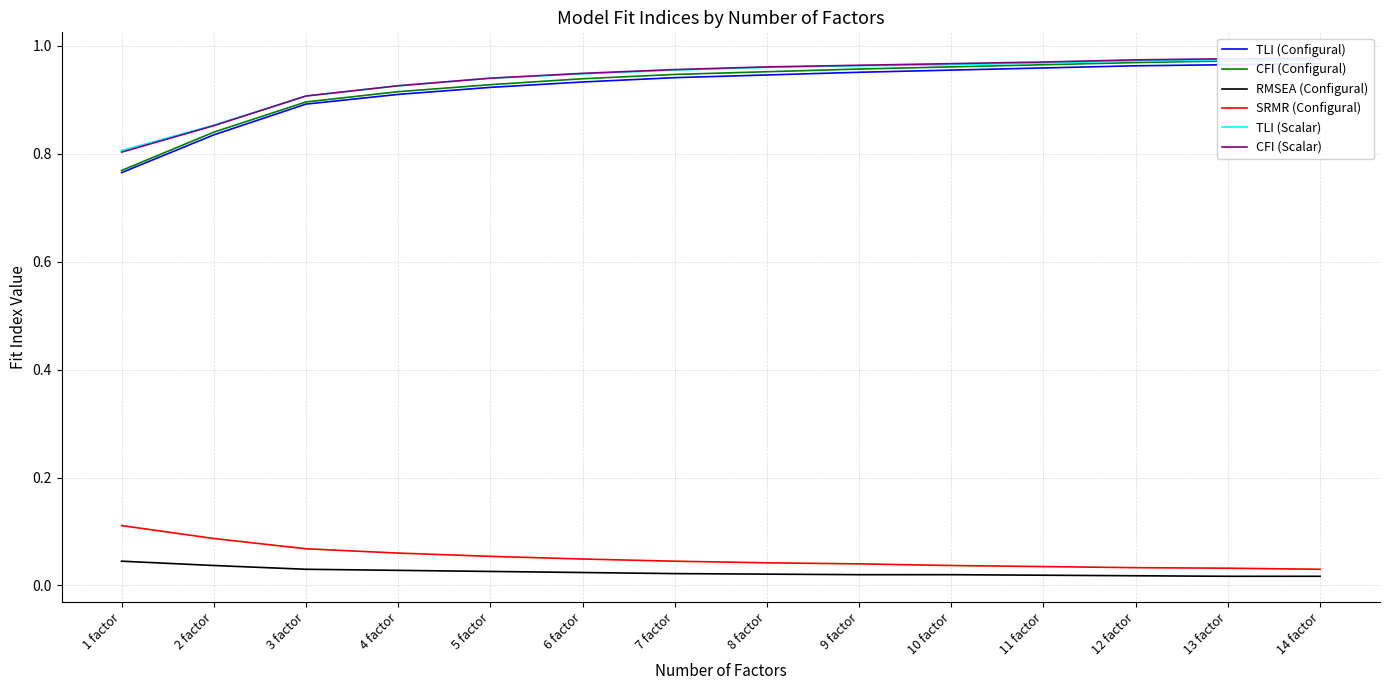

Read the CFI (Scalar) value at 3 factor.

0.9